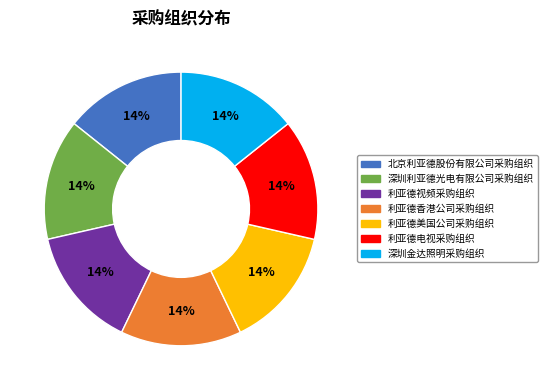

Approximately how many times larger is the value at 利亚德香港公司采购组织 compared to 深圳利亚德光电有限公司采购组织?

1.0